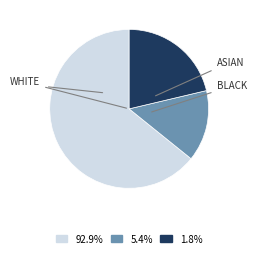

Is there a majority slice in this chart?

Yes